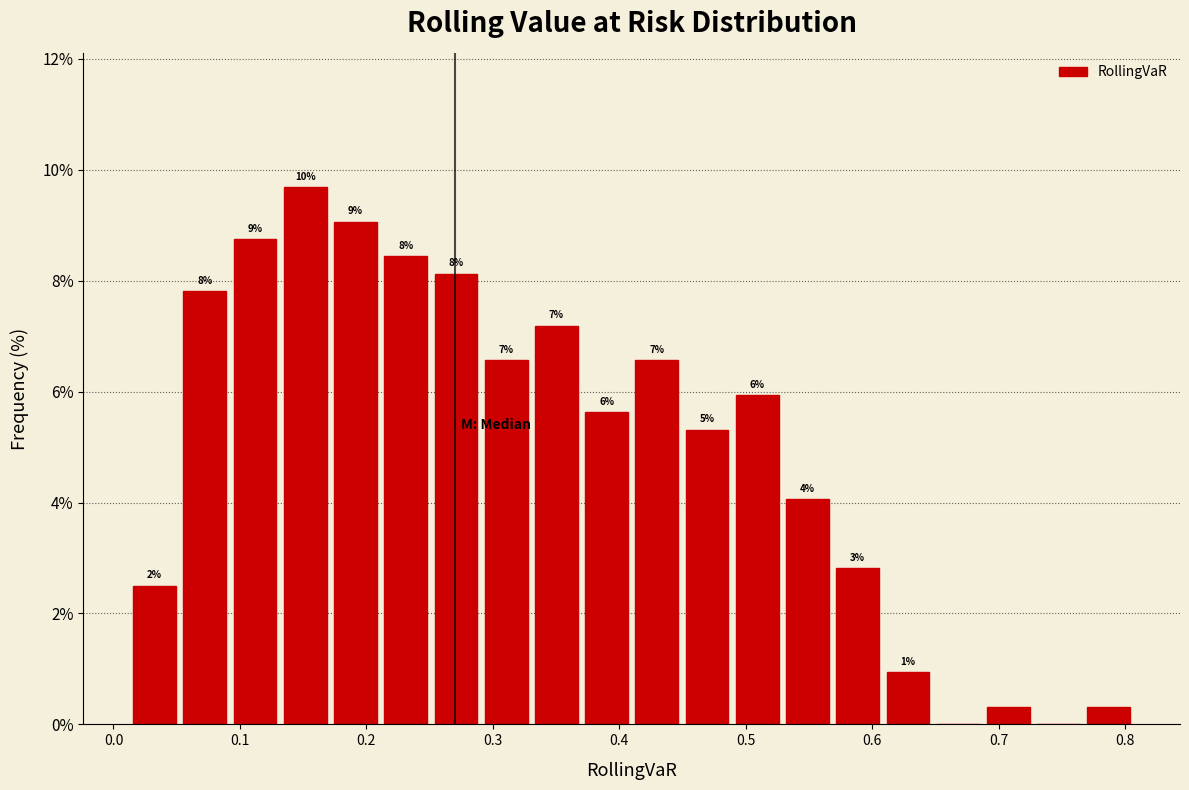

Read against the x-axis, roughly where is the centre of the tallest bar?

0.15